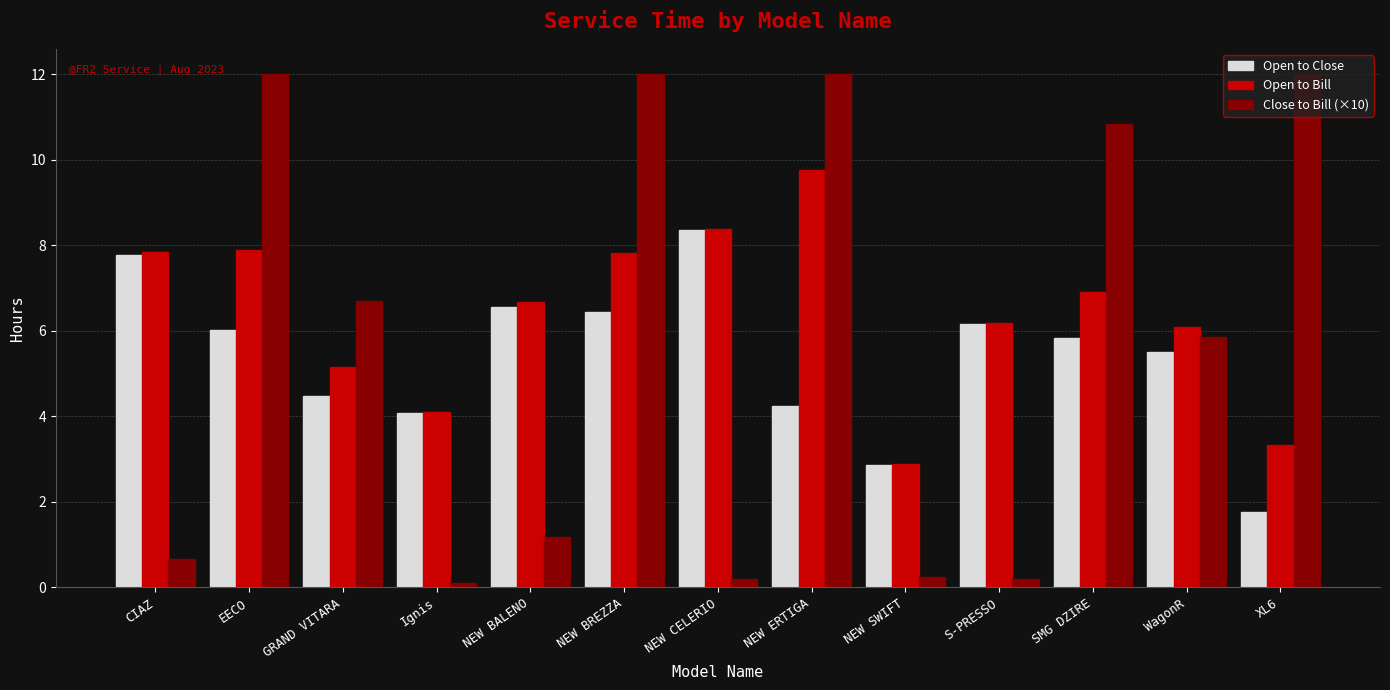

Rank the series at XL6 from lowest to highest value.

Open to Close, Open to Bill, Close to Bill (×10)